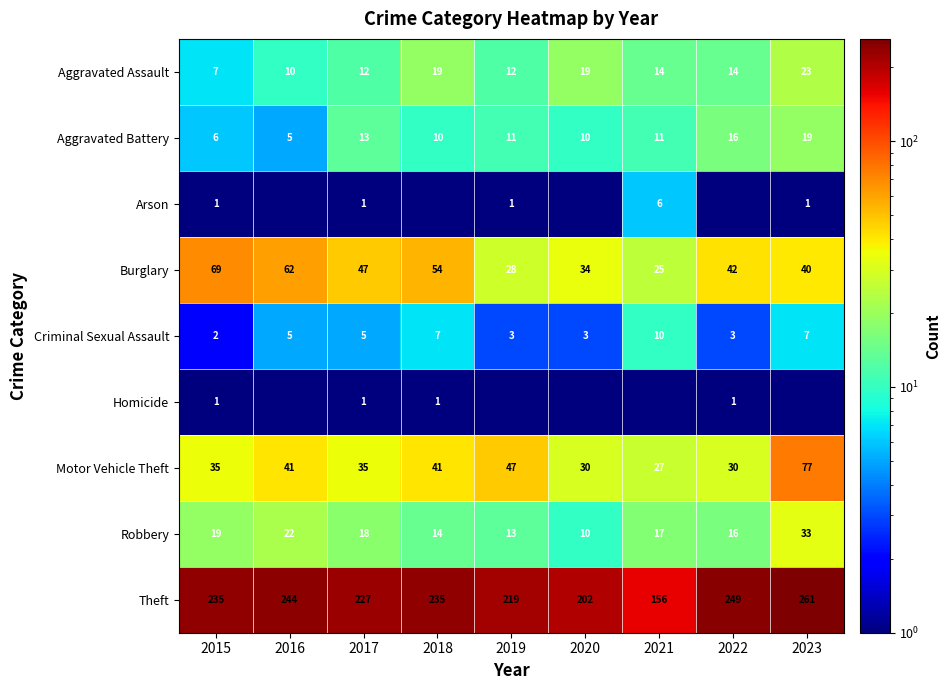

What is the lowest value of the Criminal Sexual Assault series?

2.0